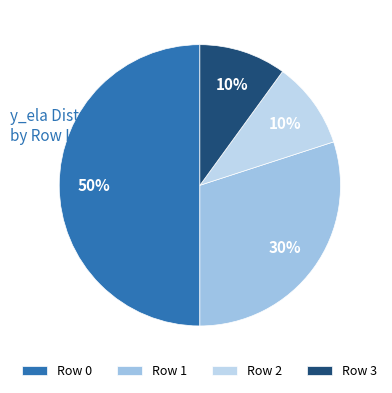

To the nearest percent, what is the difference between the largest and smallest slice percentages?

40%